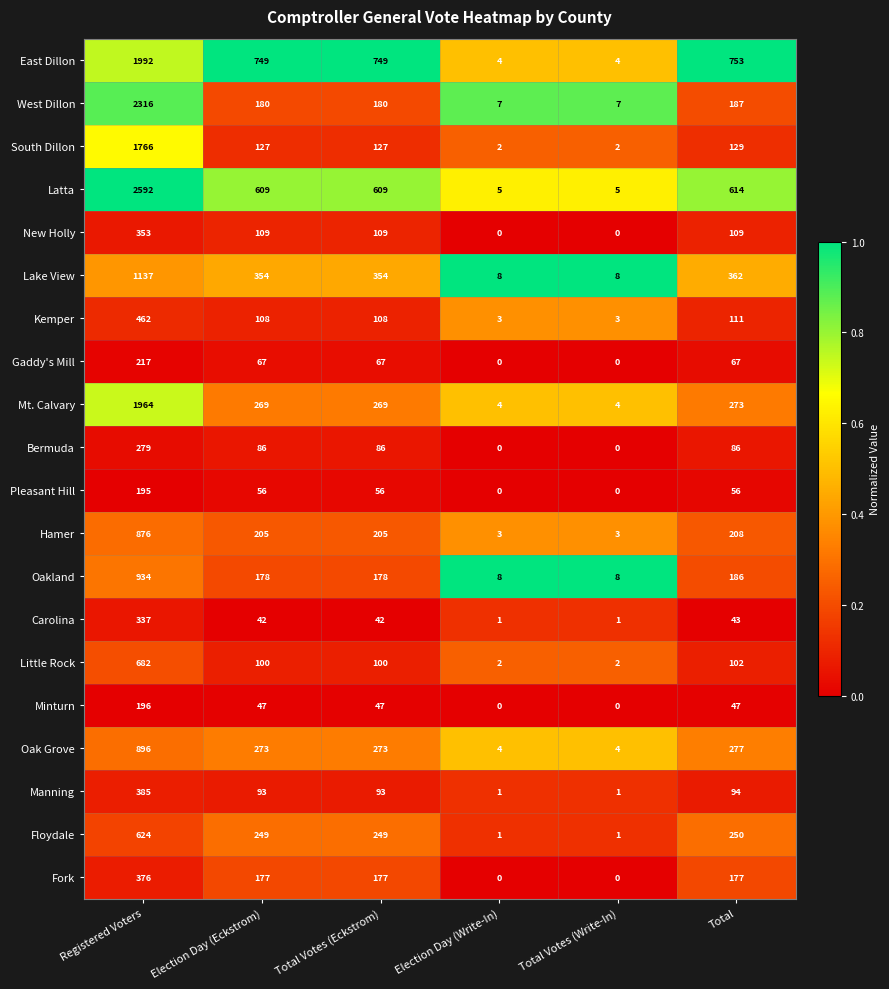

List the series in order of their peak value, highest first.

Latta, West Dillon, East Dillon, Mt. Calvary, South Dillon, Lake View, Oakland, Oak Grove, Hamer, Little Rock, Floydale, Kemper, Manning, Fork, New Holly, Carolina, Bermuda, Gaddy's Mill, Minturn, Pleasant Hill